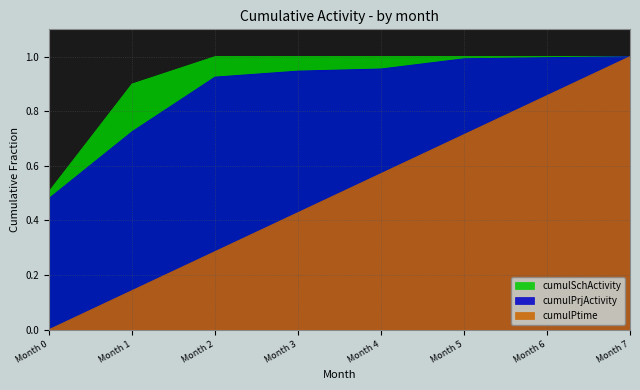

Which series has the largest total across all categories?

cumulSchActivity